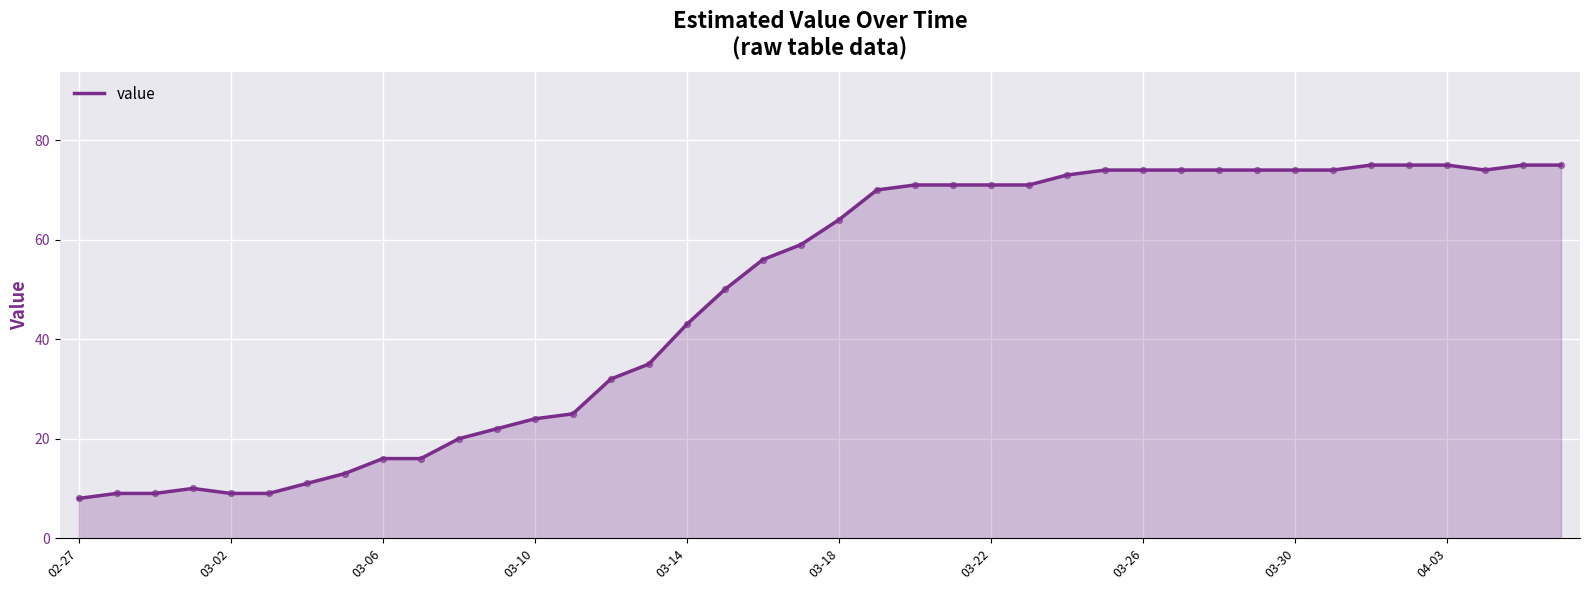

What is the maximum value shown in the chart?

75